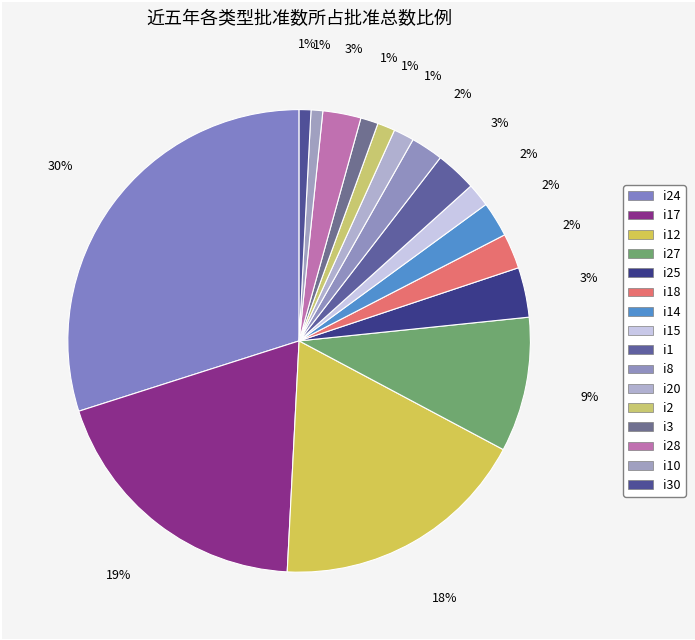

Which slice is the smallest?

i10